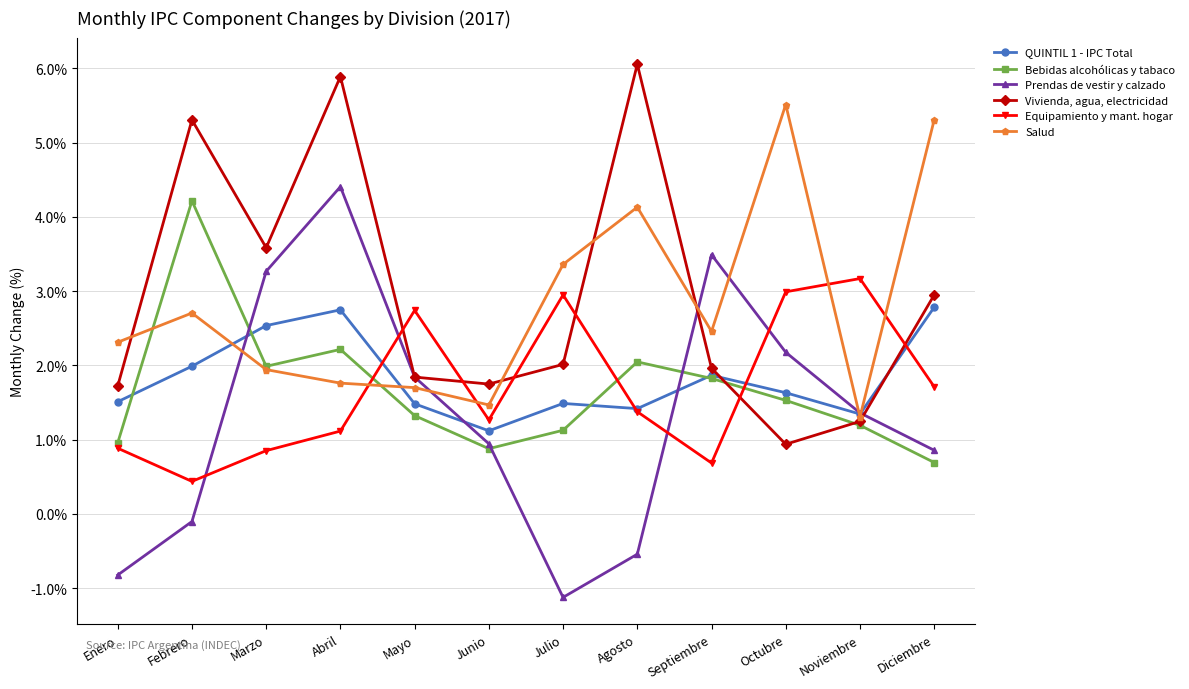

How many Equipamiento y mant. hogar values are between 0 and 2?

8